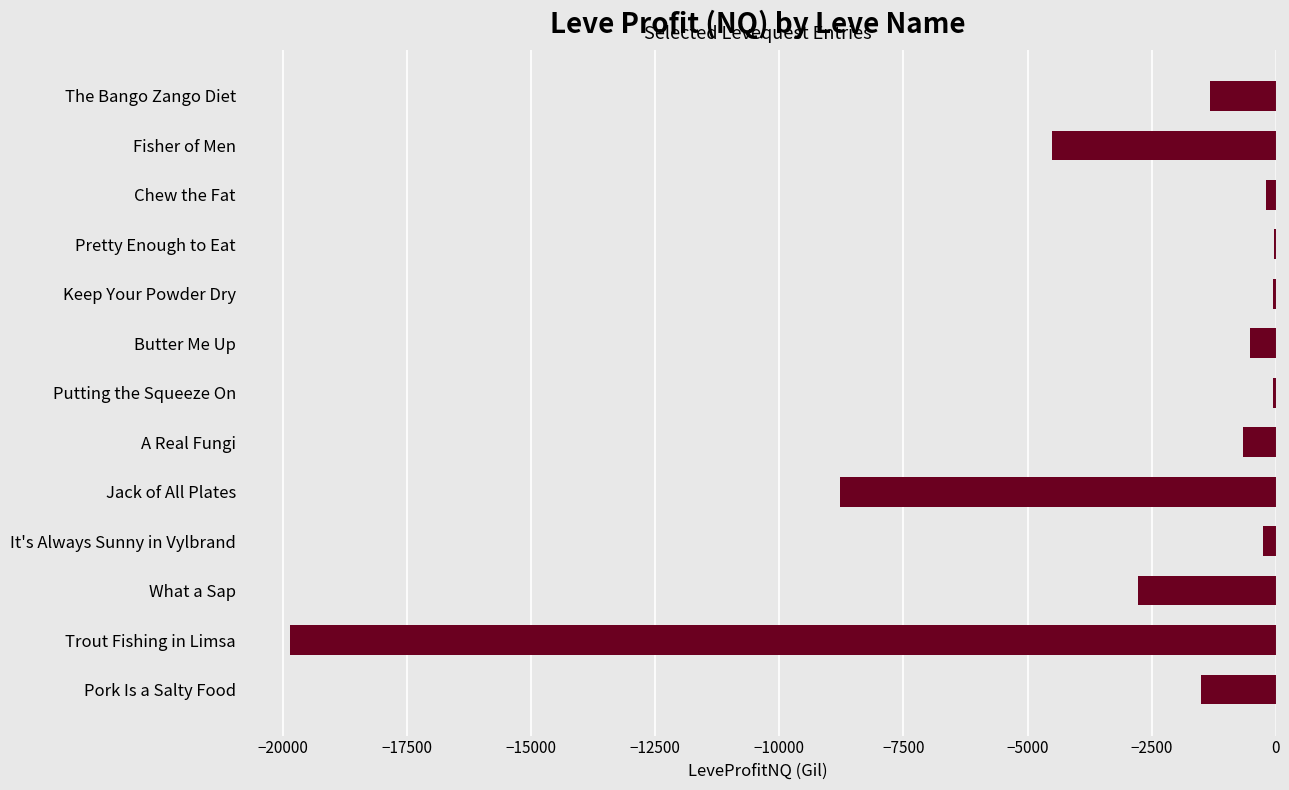

The value at Pork Is a Salty Food is -732.1. True or false?

False